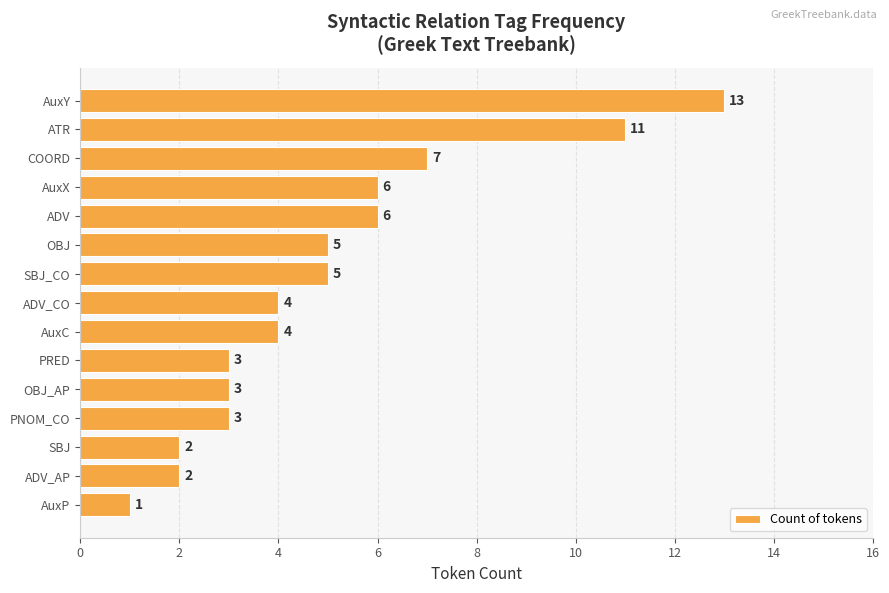

Are the bars grouped side by side (vs. stacked)?

No